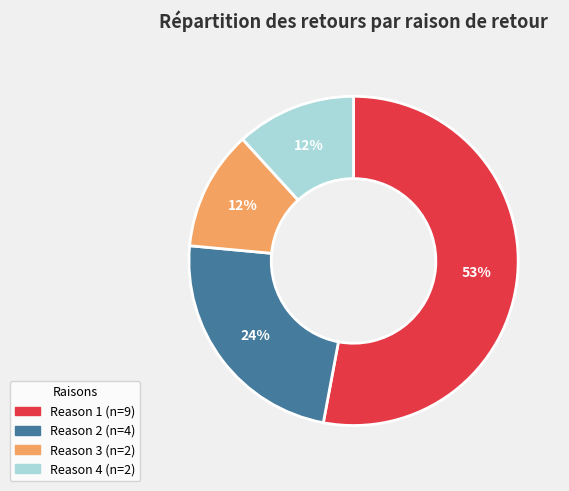

Is there any slice that represents more than half of the pie?

Yes